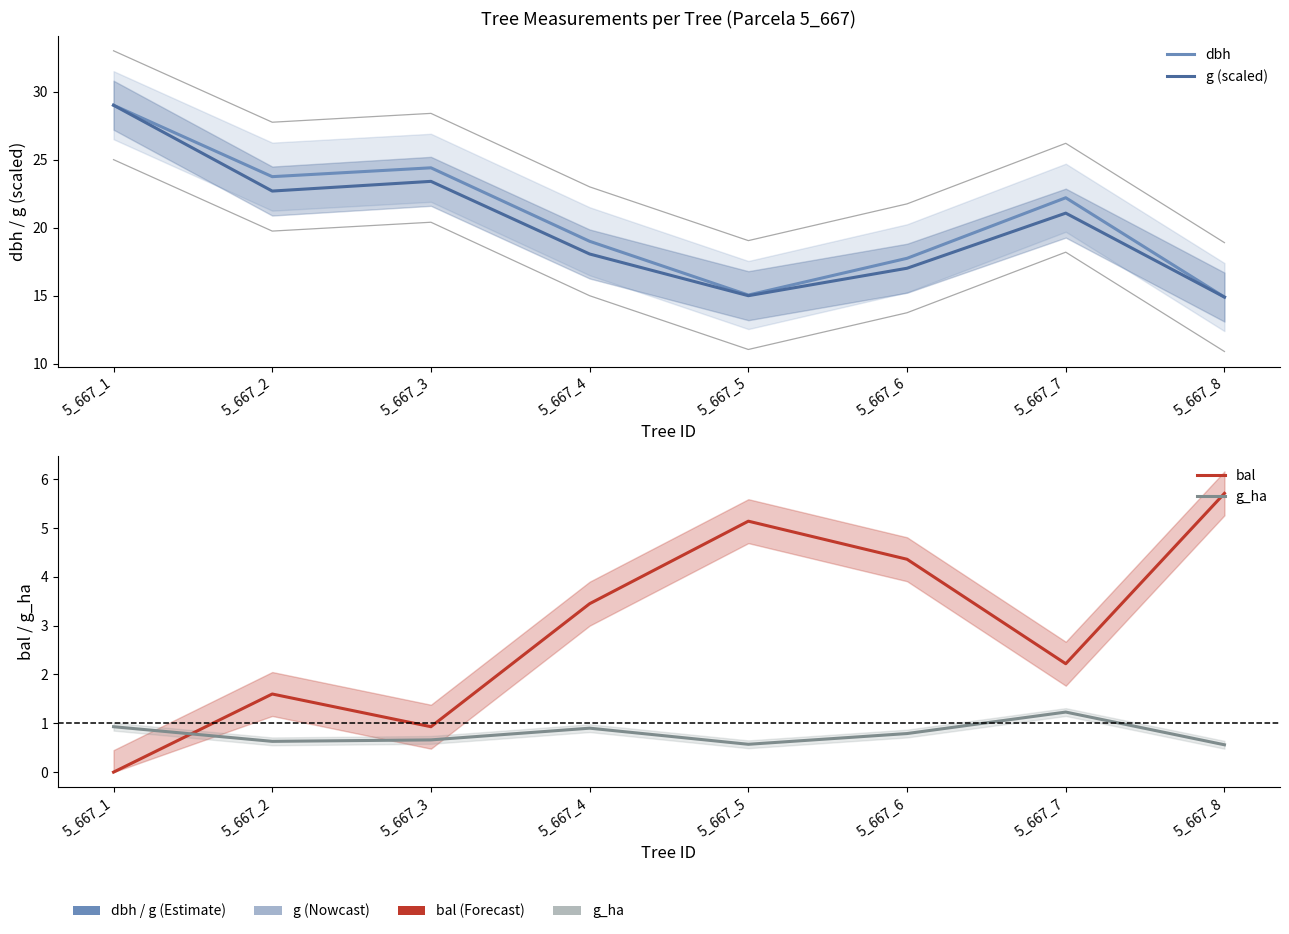

List the series in order of their peak value, highest first.

dbh, g (scaled), bal, g_ha